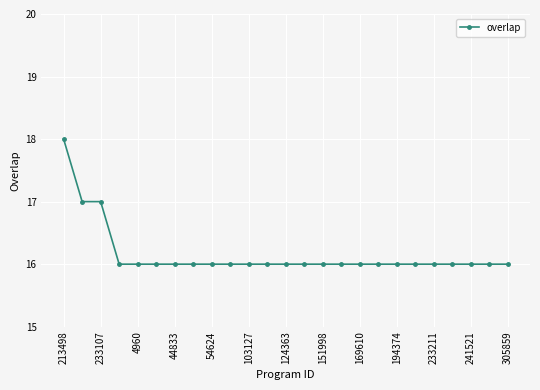

What is the difference between the second highest and second lowest values?

1